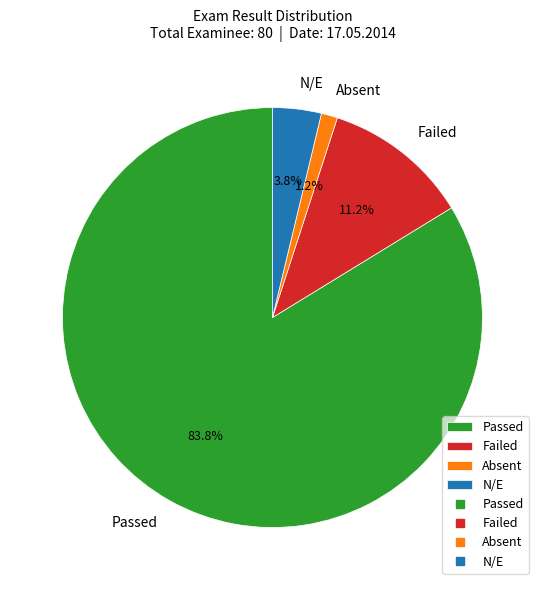

Is it true that Failed is 20% of the pie?

False